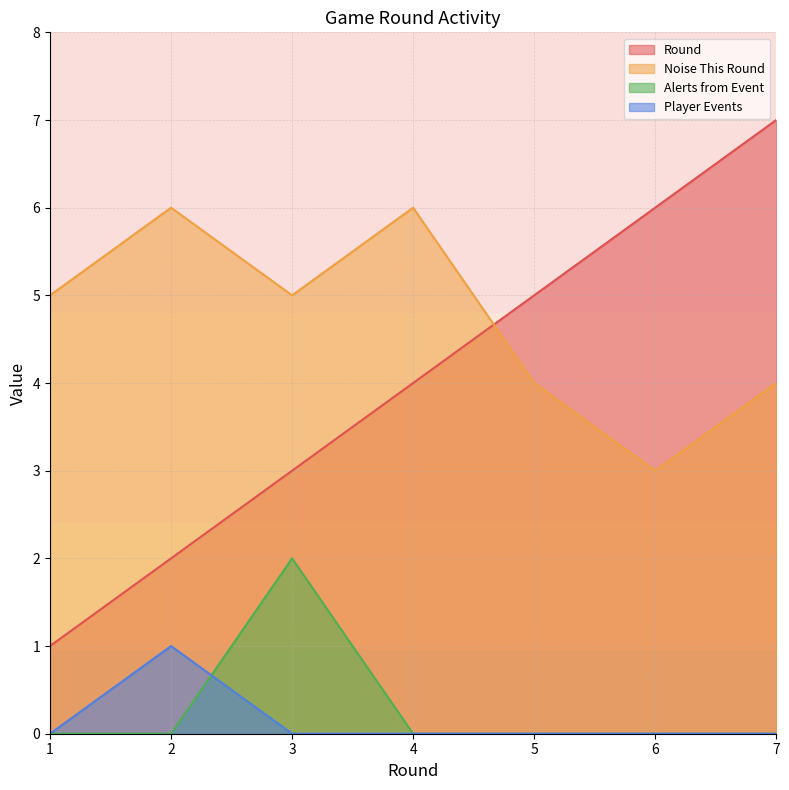

Which category has the highest value in the Player Events series?

2